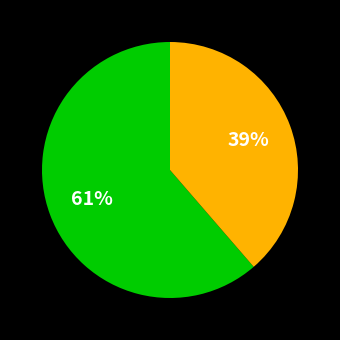

Is there a majority slice in this chart?

Yes